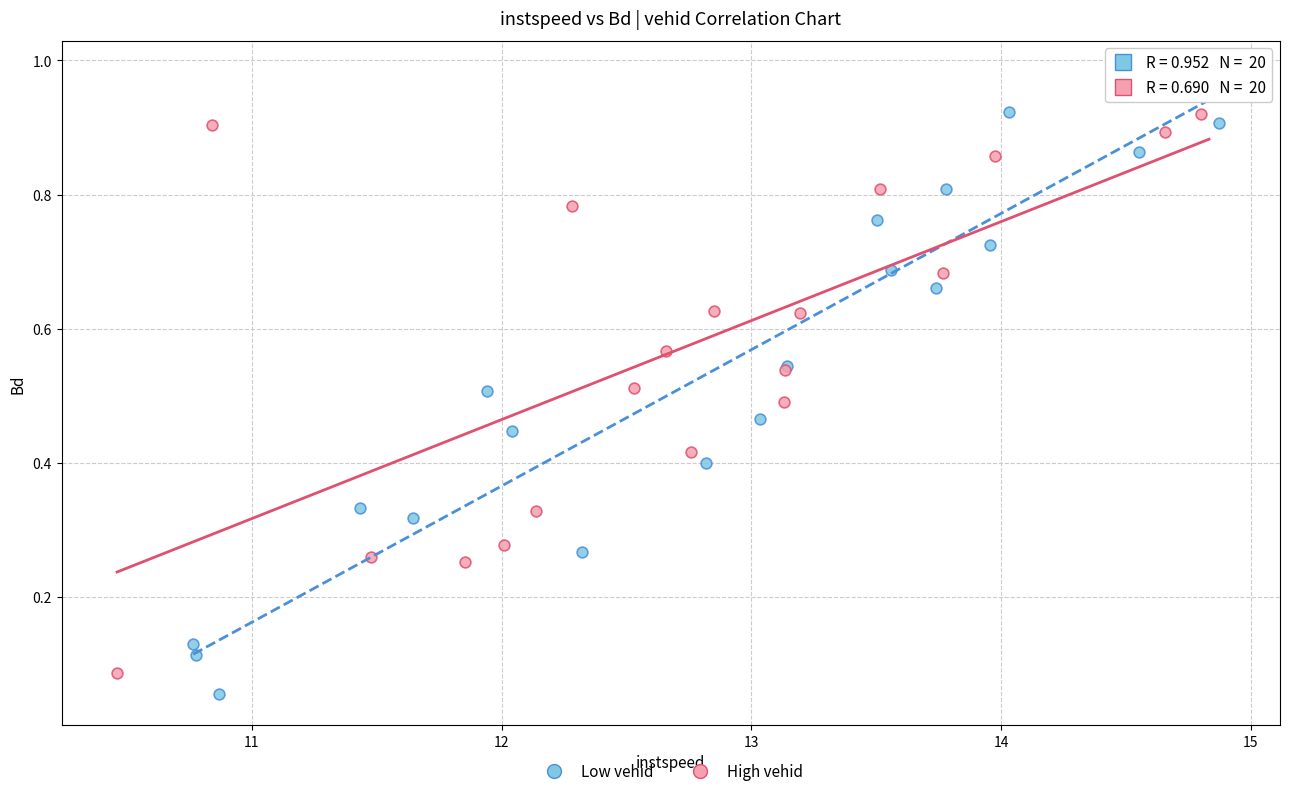

Which series has the widest spread of Y values?

Low vehid